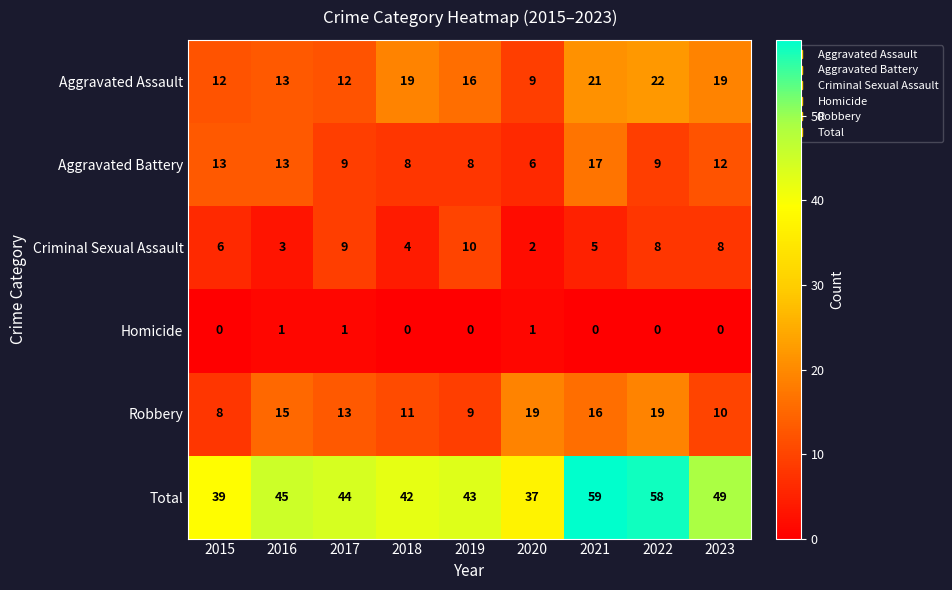

Count the number of data series in this chart.

6